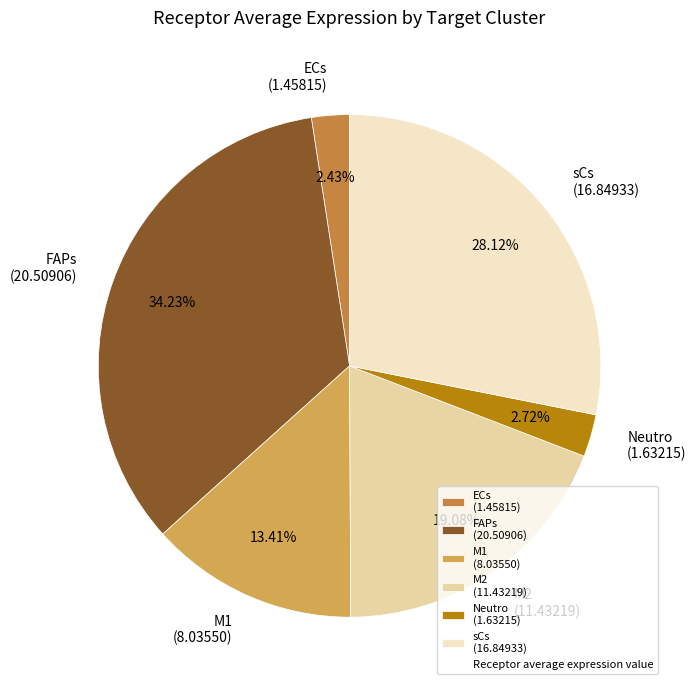

What percentage is the M1 slice, to the nearest percent?

13%